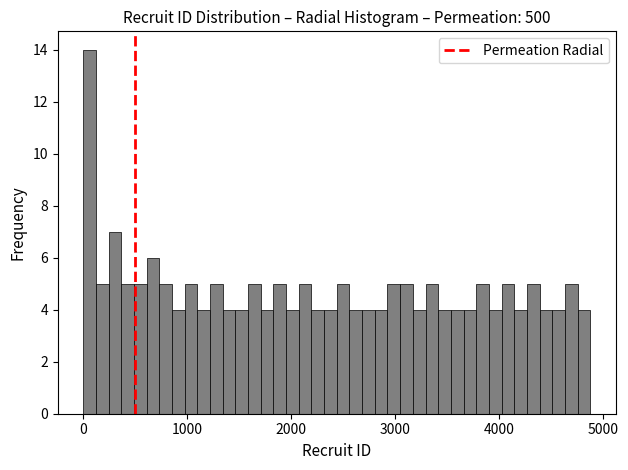

Read against the x-axis, roughly where is the centre of the tallest bar?

100